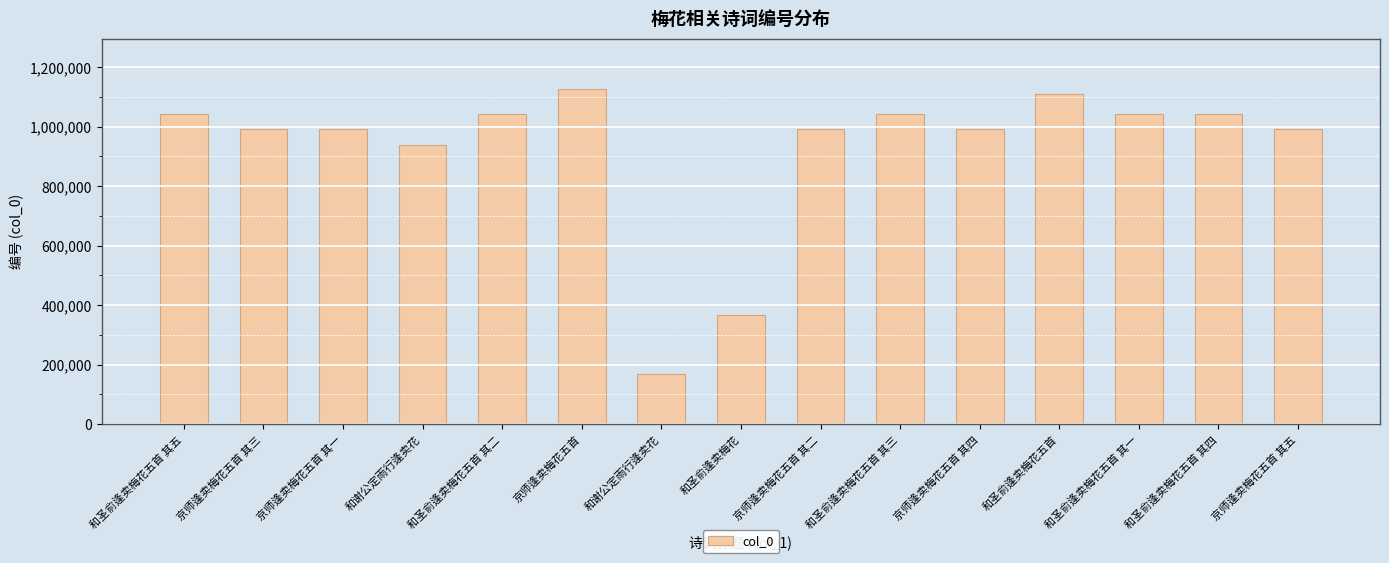

Between 和圣俞逢卖梅花五首 其三 and 和圣俞逢卖梅花五首, which is larger?

和圣俞逢卖梅花五首